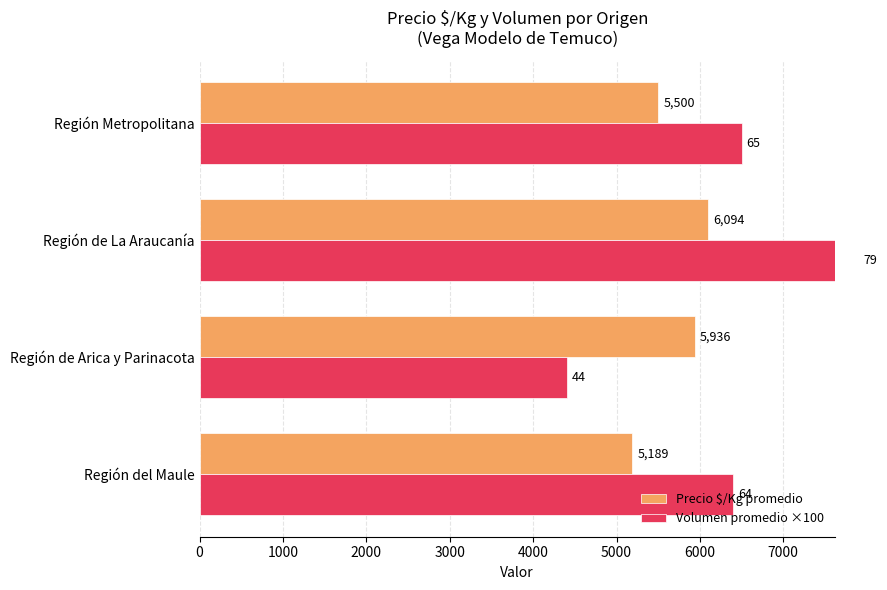

Which series has the largest total across all categories?

Volumen promedio ×100